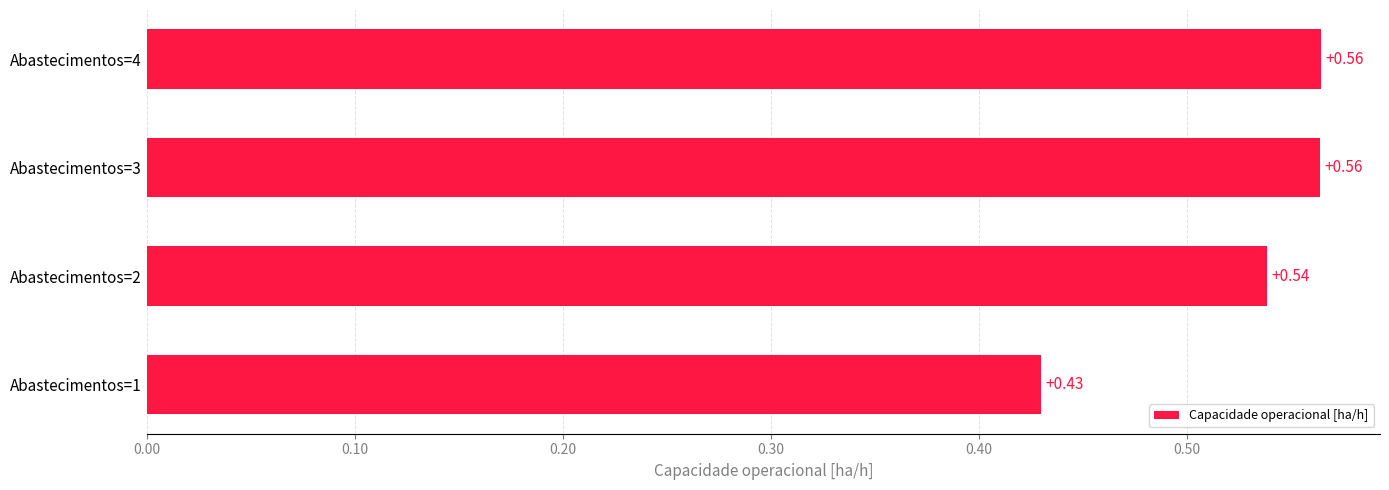

What is the sum of the values at Abastecimentos=1 and Abastecimentos=3?

1.0